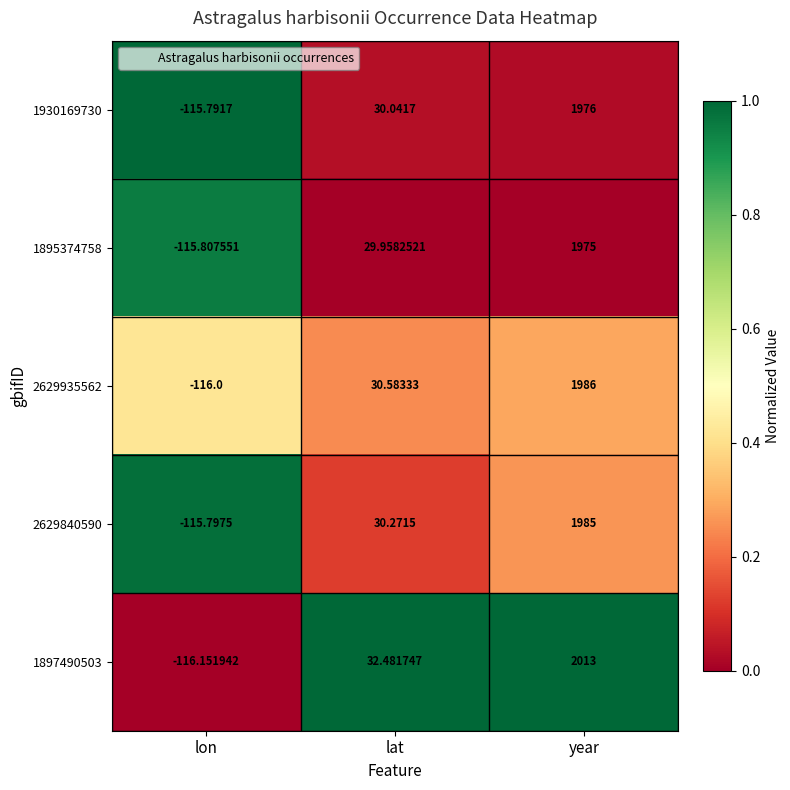

Where does the 1895374758 series first go above 29?

lat